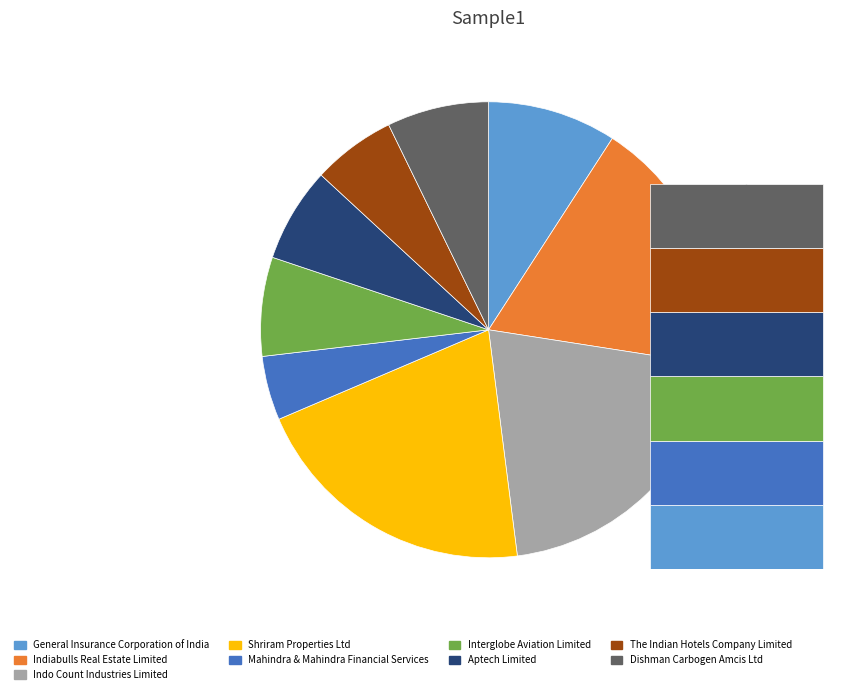

Is it true that The Indian Hotels Company Limited is 20% of the pie?

False